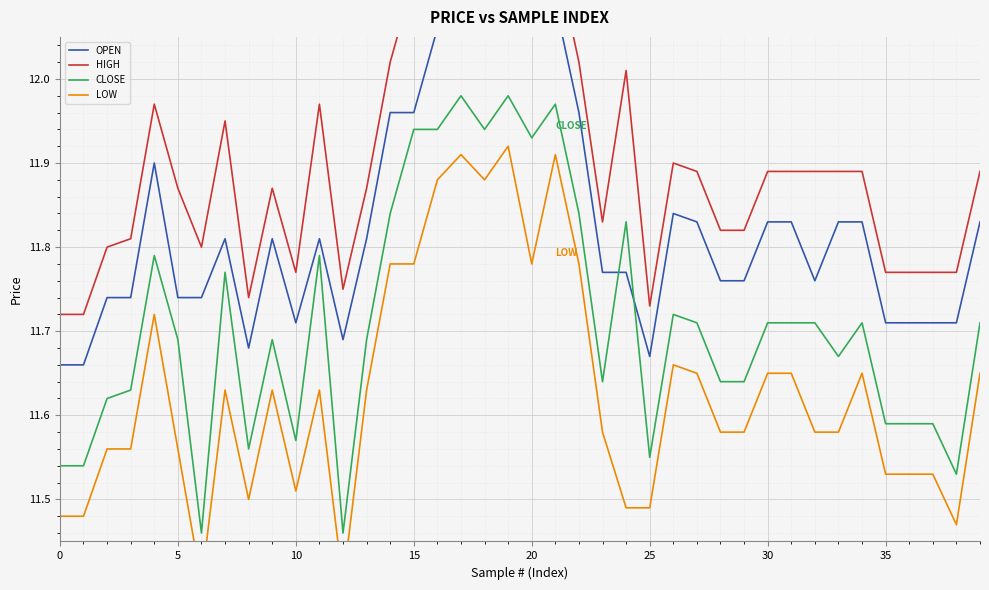

How many lines are shown in the chart?

4